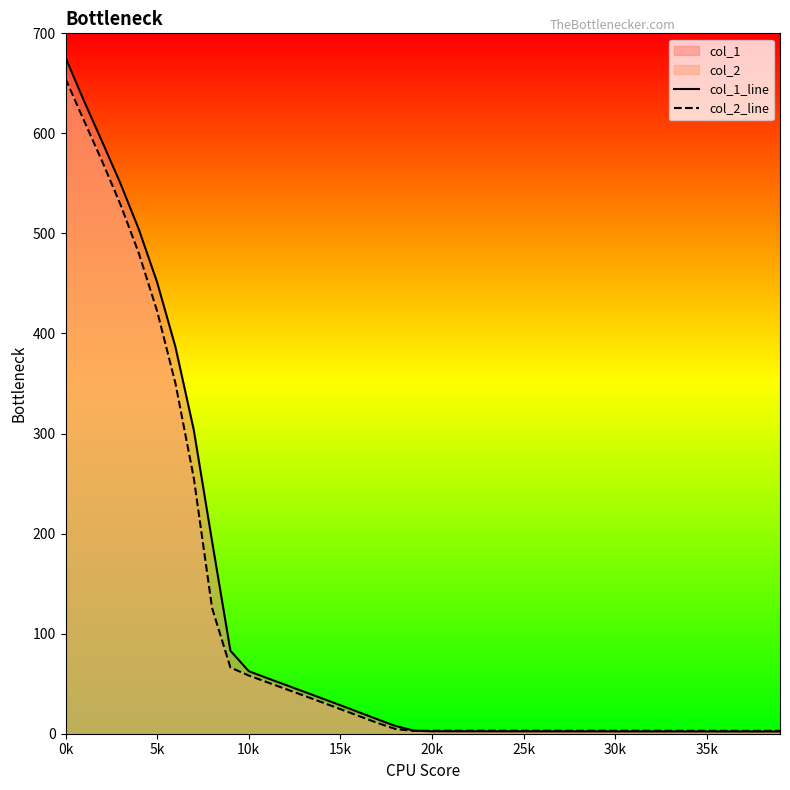

The value of col_2_line at 16 is 17.8. True or false?

True